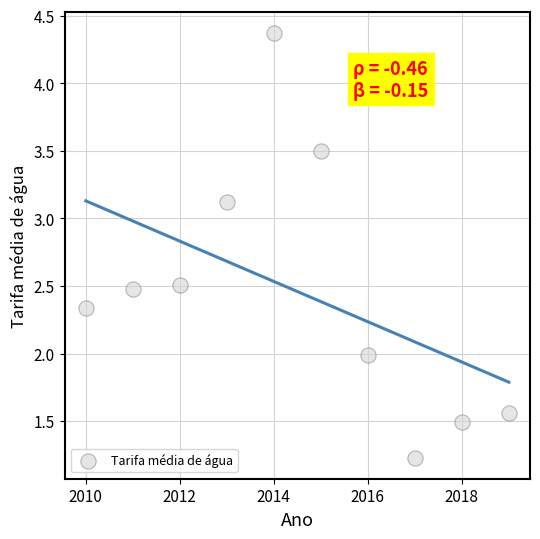

What is the range of Y values (max minus min)?

3.1